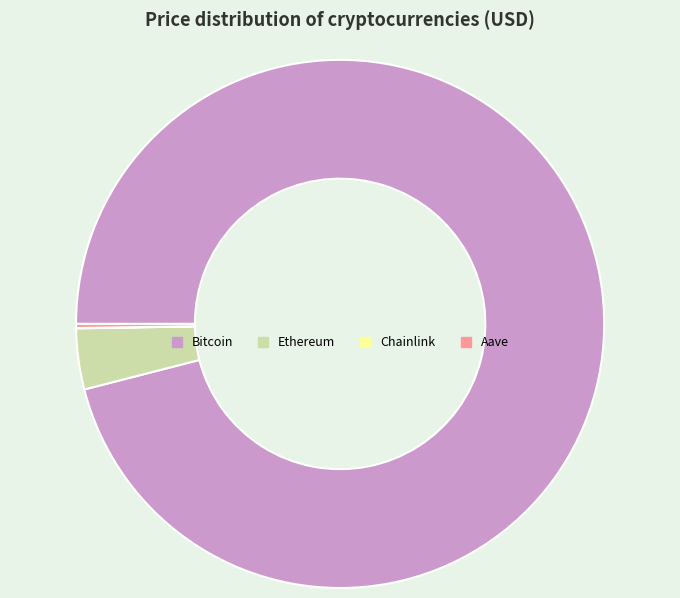

What is the largest slice in the pie chart?

Bitcoin